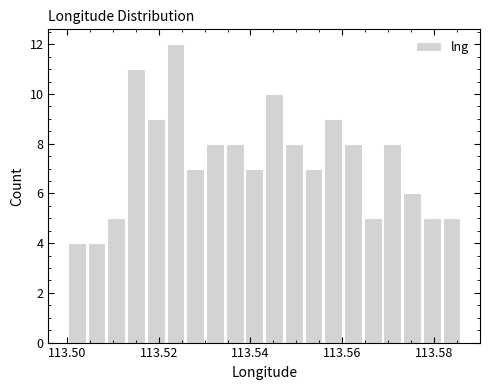

Read against the x-axis, roughly where is the centre of the tallest bar?

113.524